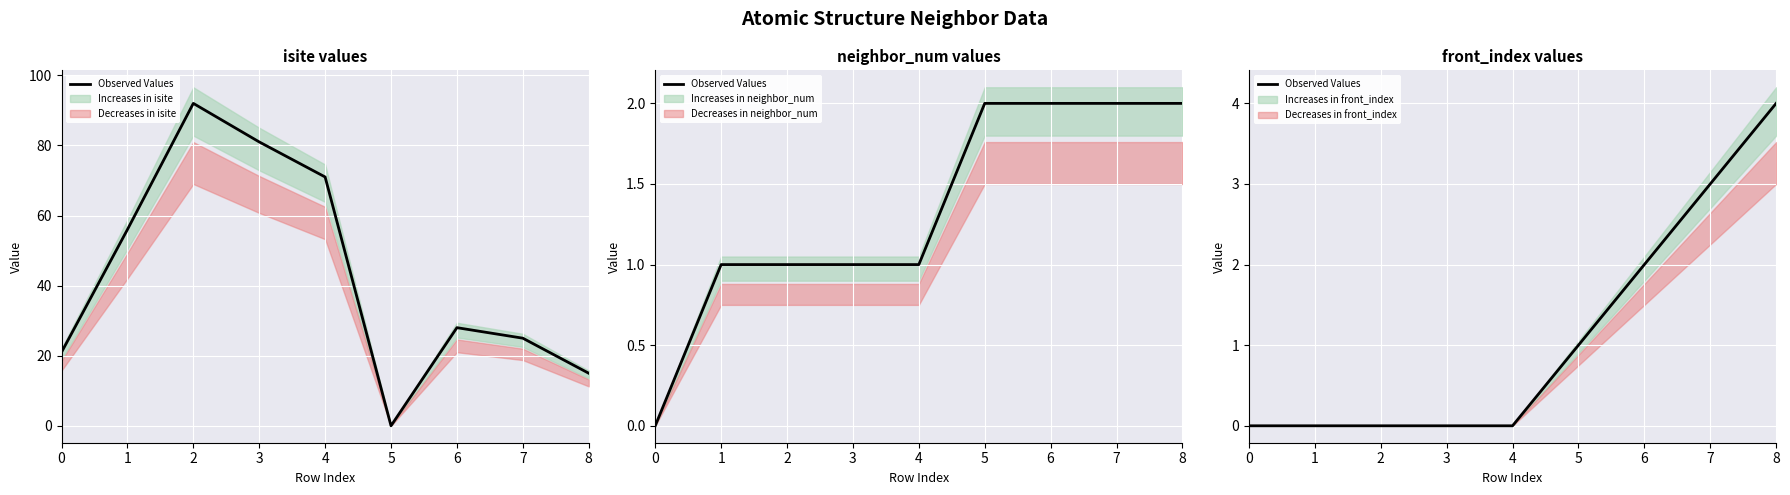

List the labels in order of value, largest first.

8, 7, 6, 5, 0, 1, 2, 3, 4